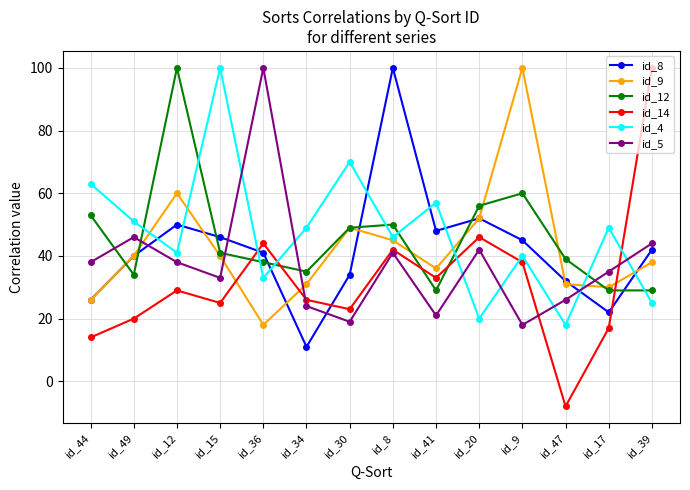

What is the total value across all series at id_8?

324